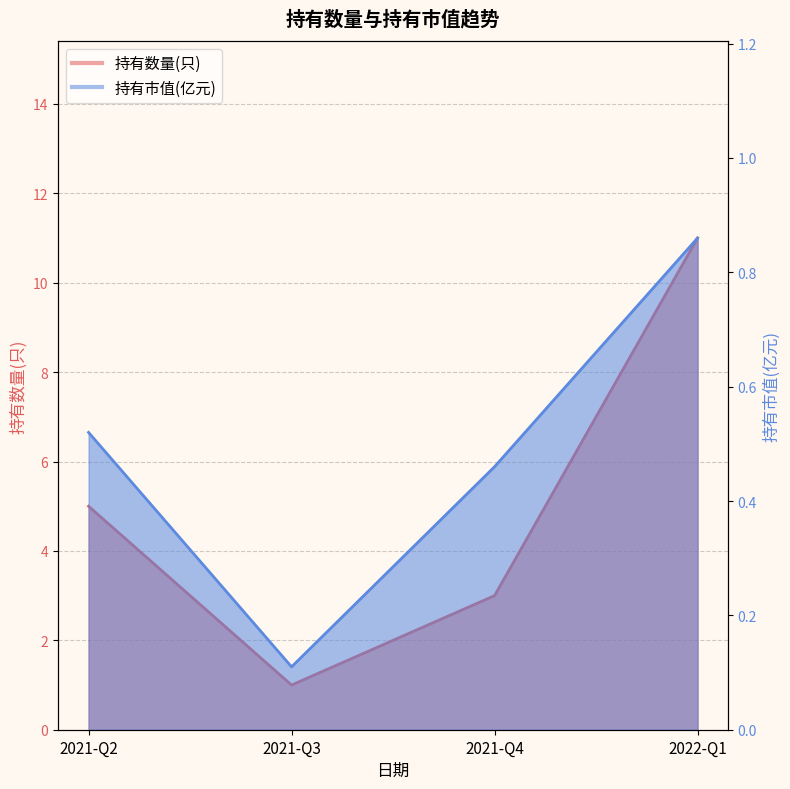

True or false: 持有数量(只) and 持有市值(亿元) cross at least once.

False